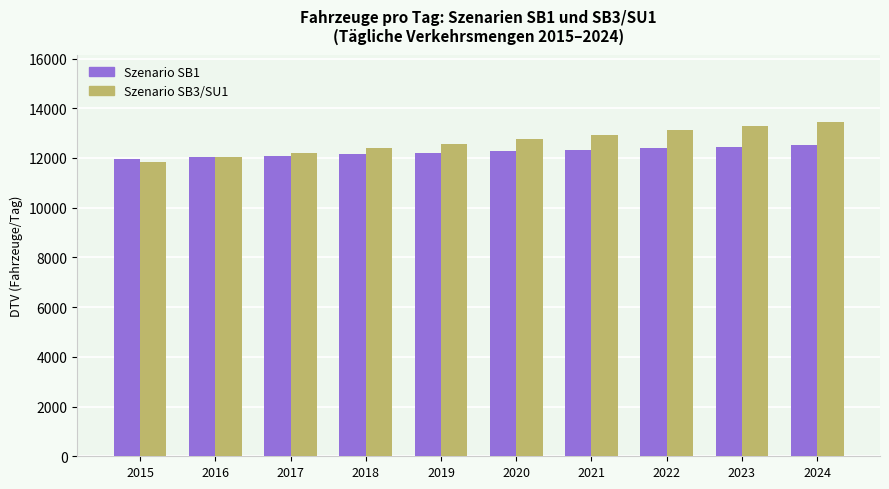

Which label corresponds to the smallest value in the chart?

2015